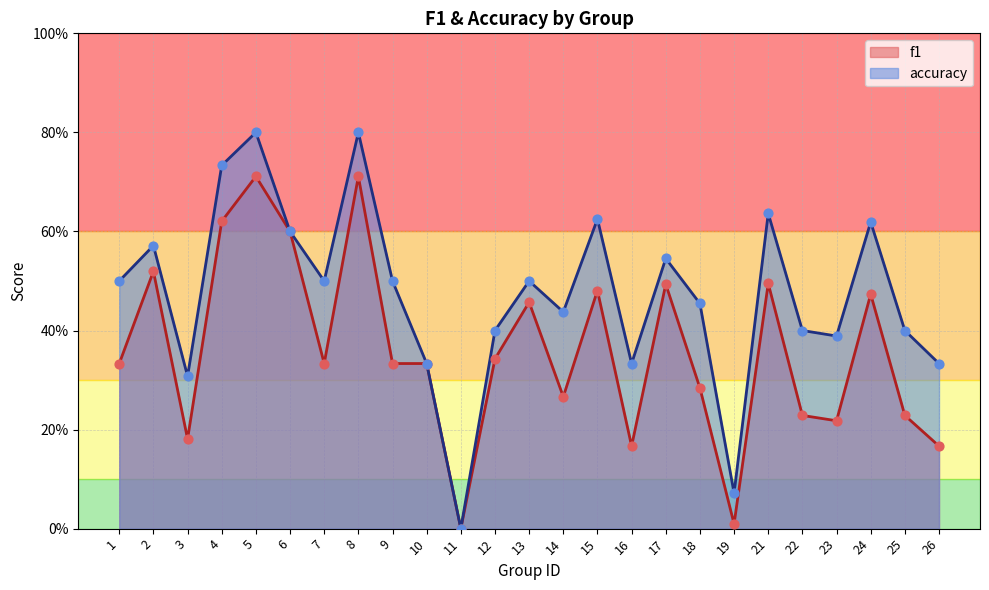

Which series reaches the minimum Y coordinate?

f1